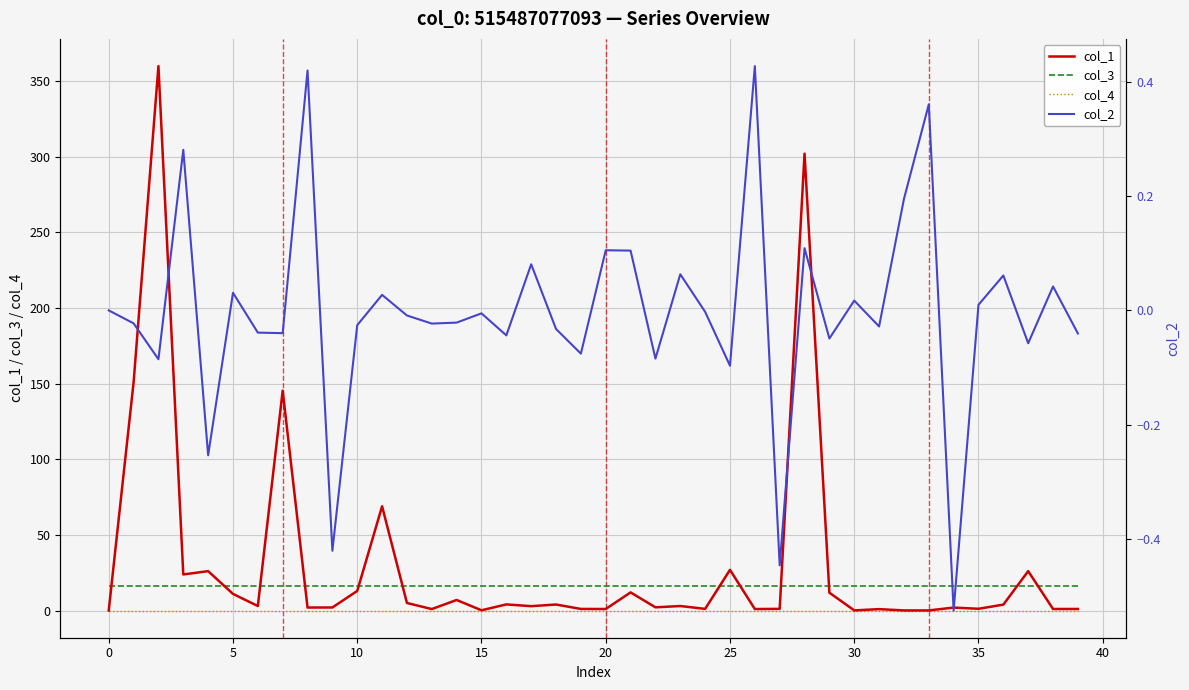

True or false: col_3 and col_4 cross at least once.

False